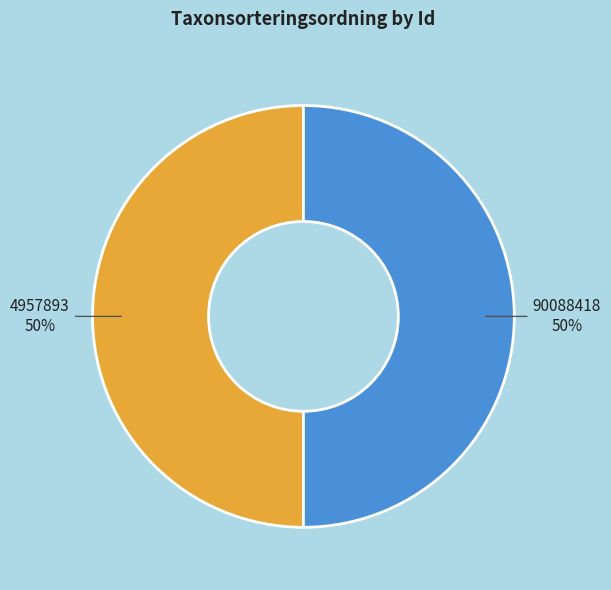

What is the ratio of the value at 4957893 to the value at 90088418?

1.0